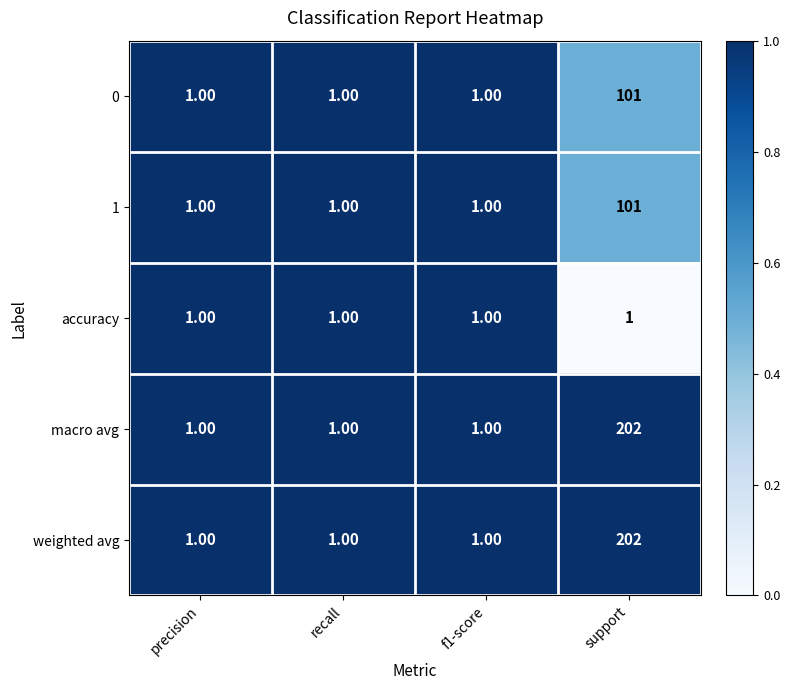

What is the average value of the 0 series?

26